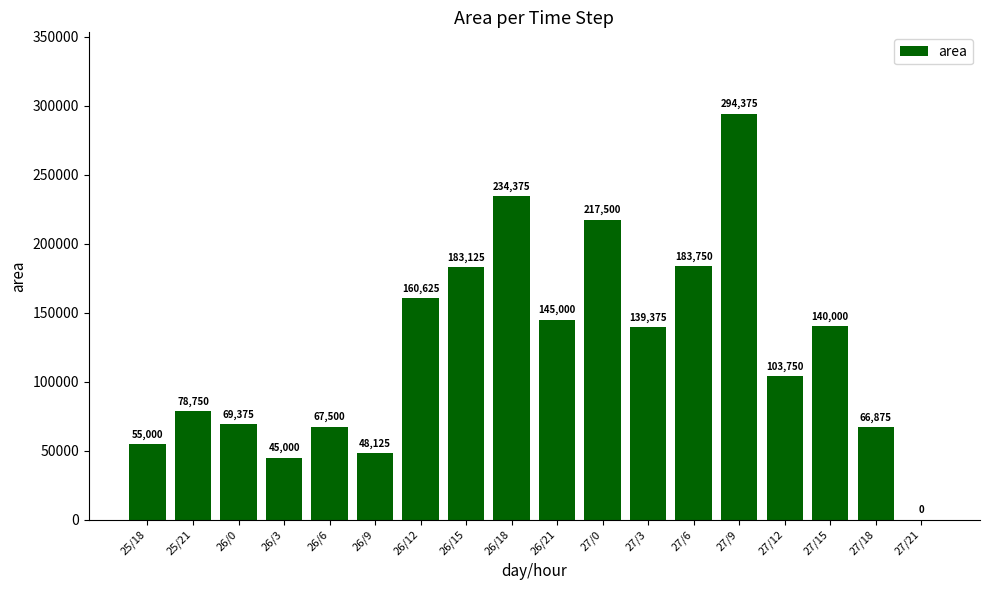

What is the change in value from 26/9 to 27/12?

+55625